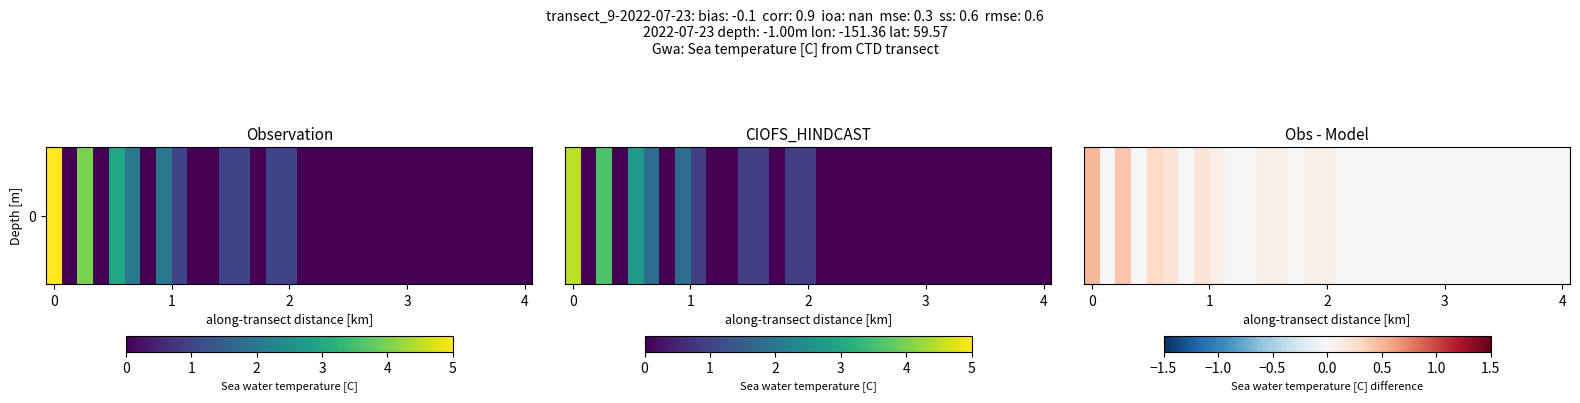

What is the difference between the second highest and minimum values?

0.4